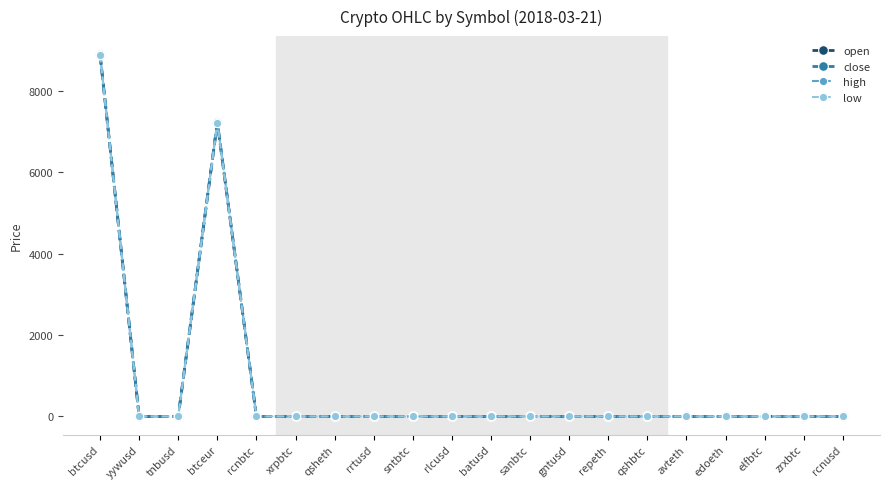

At which category is the sum across all series the highest?

btcusd